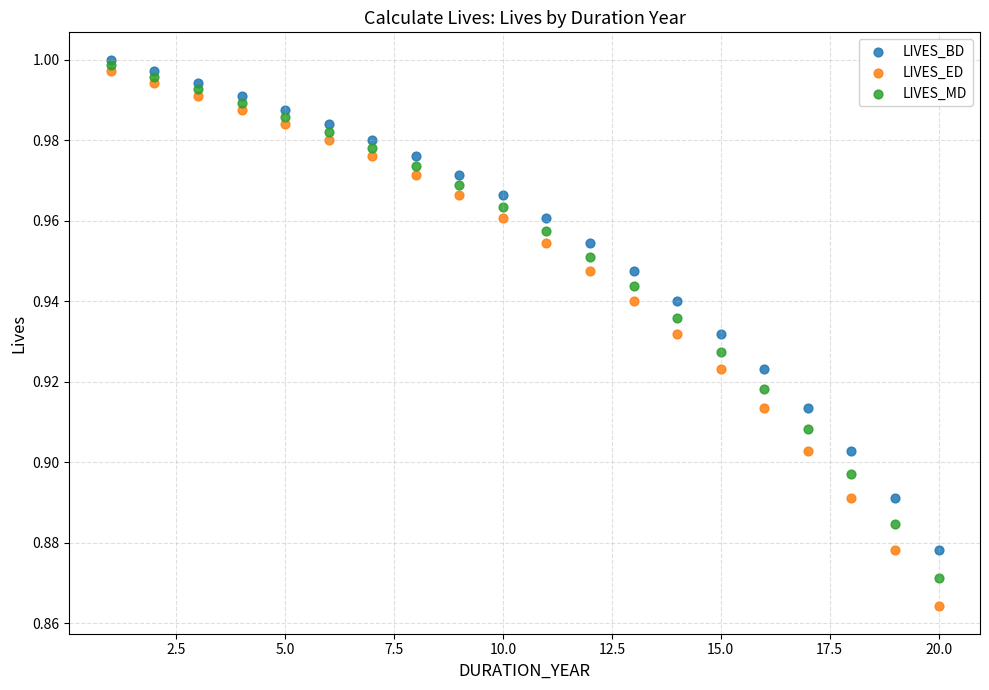

Which series has the widest spread of Y values?

LIVES_ED